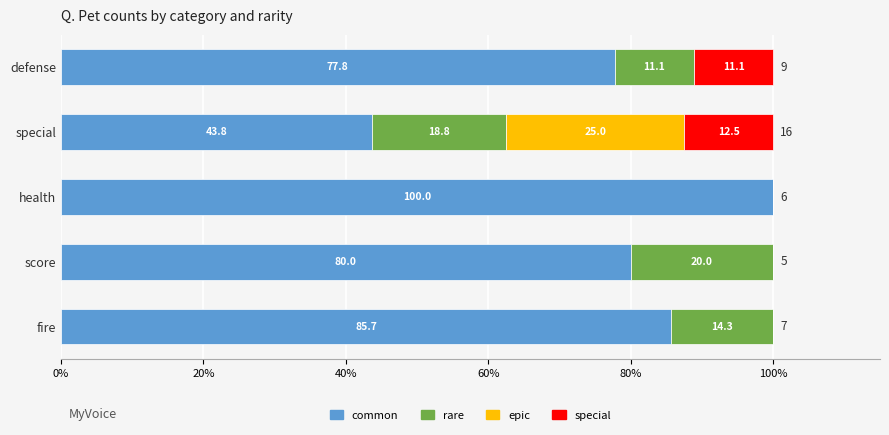

What is the sum of the common values at health and score?

180.0